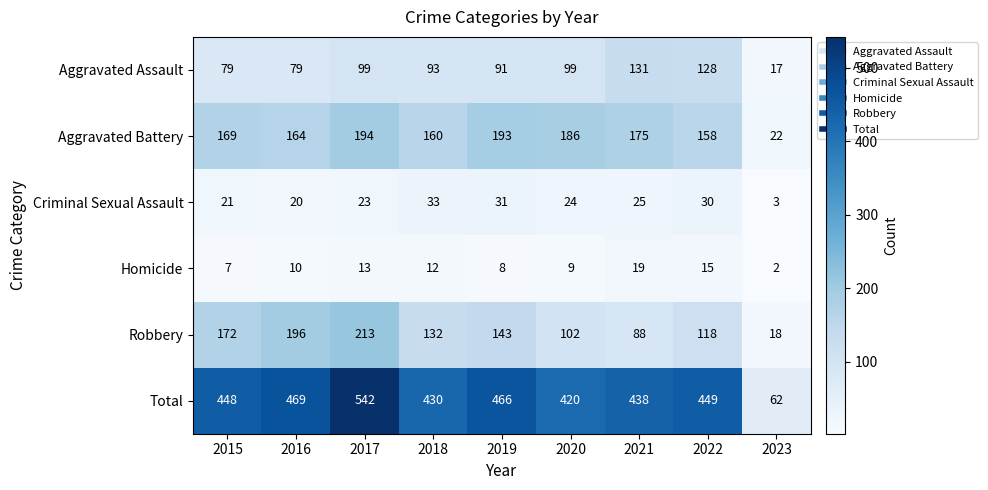

What is the minimum value for Total?

62